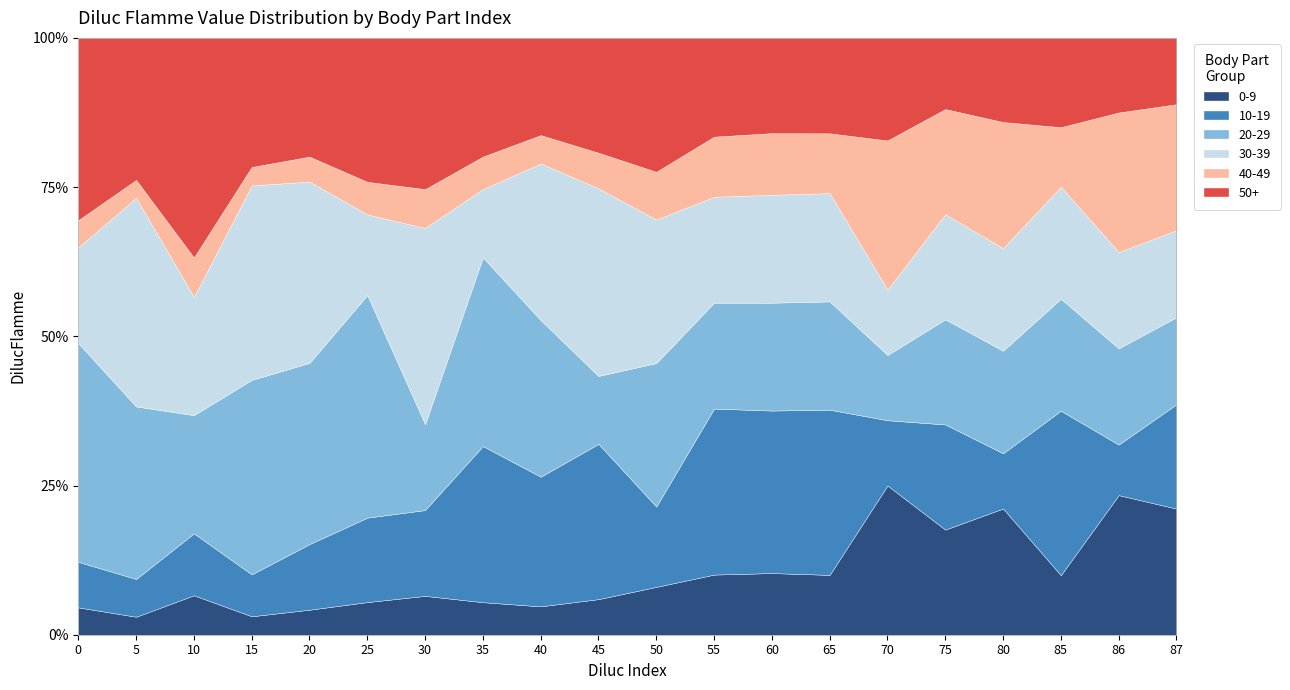

Rank the series at 35 from highest to lowest value.

20-29, 10-19, 50+, 30-39, 0-9, 40-49